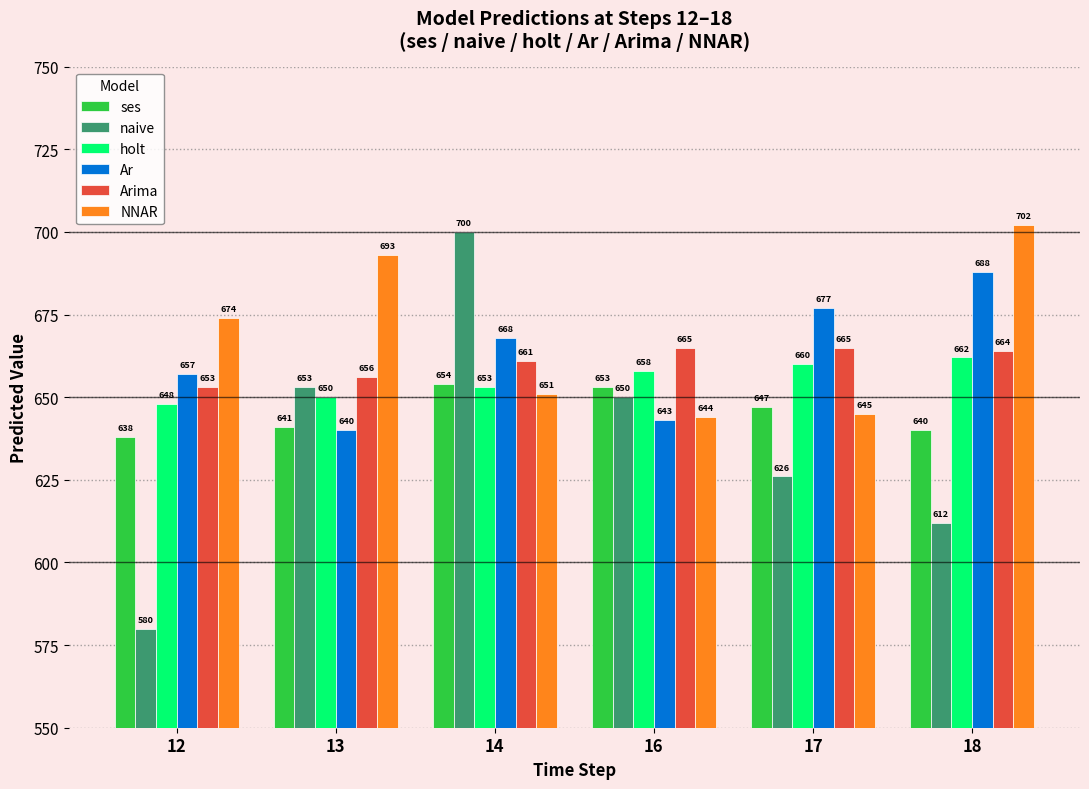

Rank the categories by Ar value from highest to lowest.

18, 17, 14, 12, 16, 13